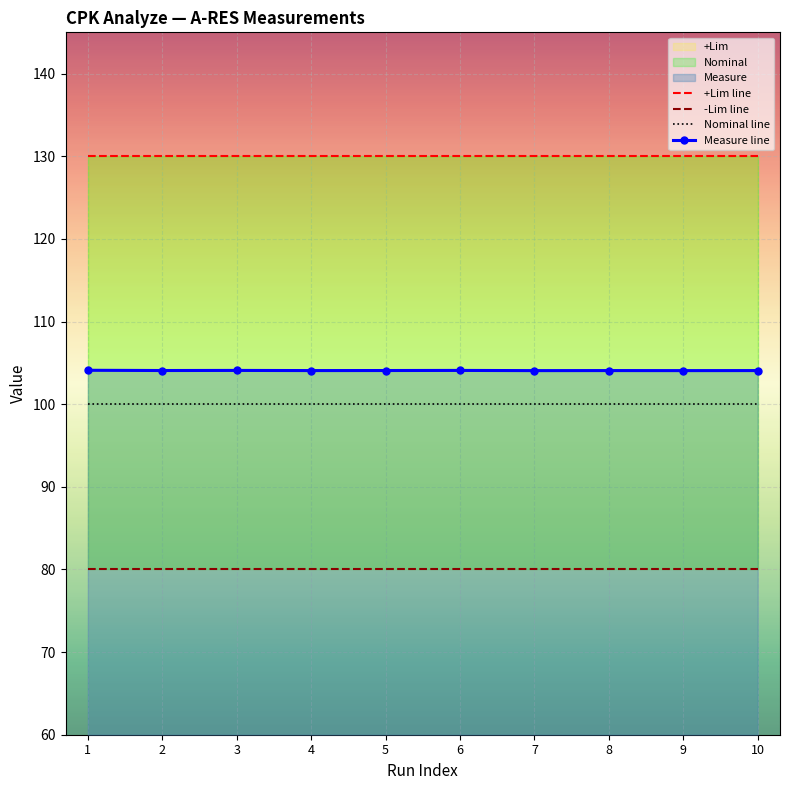

What is the average value of the Measure line series?

104.1